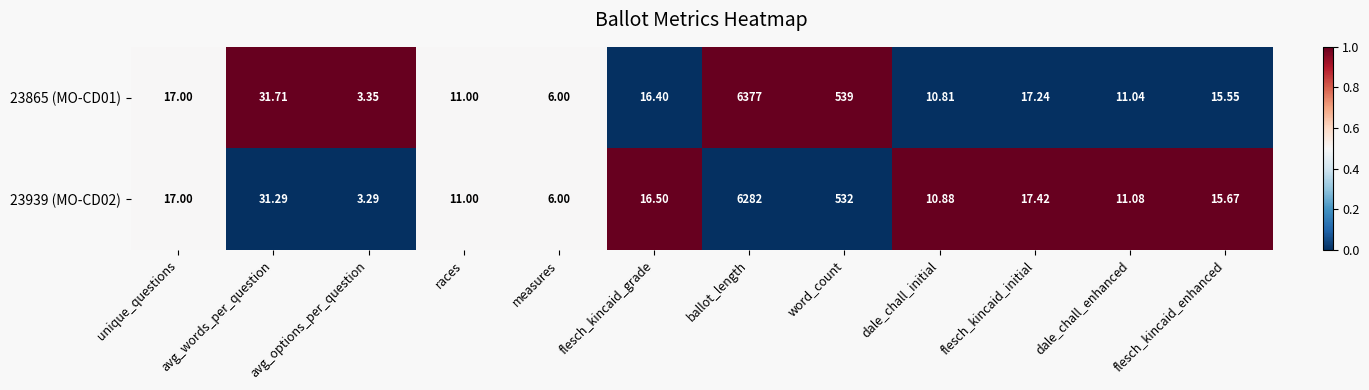

Which category has the lowest value in the 23939 (MO-CD02) series?

avg_options_per_question